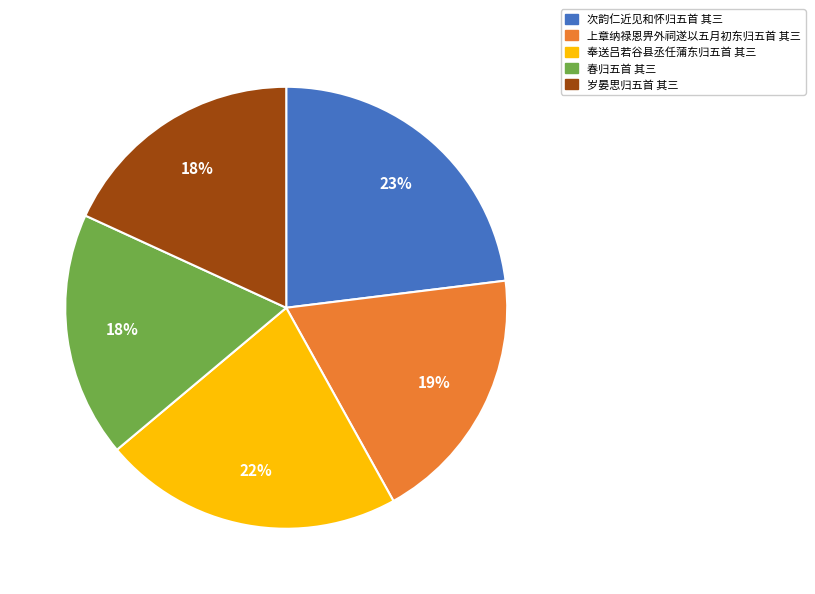

Does 春归五首 其三 account for over 50% of the chart?

No